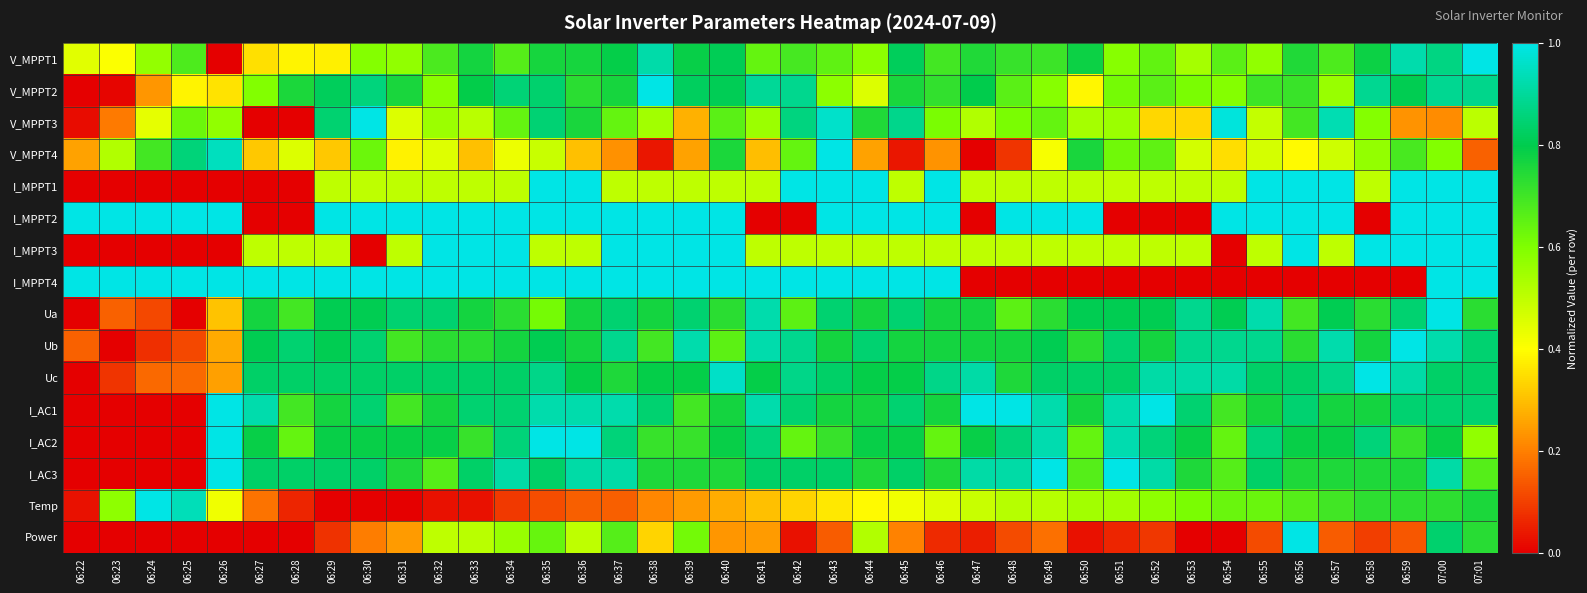

Which category has the lowest value across all series?

06:26